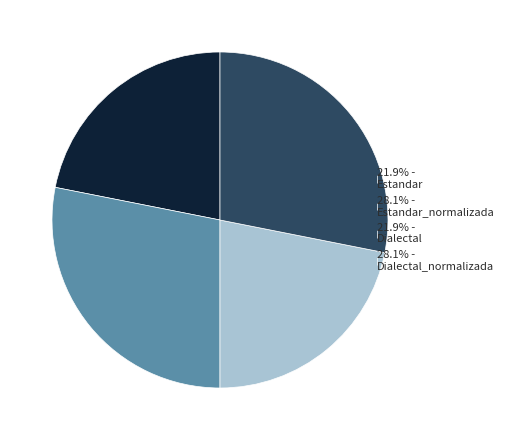

Approximately how many times larger is the value at 28.1% - Estandar_normalizada compared to 28.1% - Dialectal_normalizada?

1.0